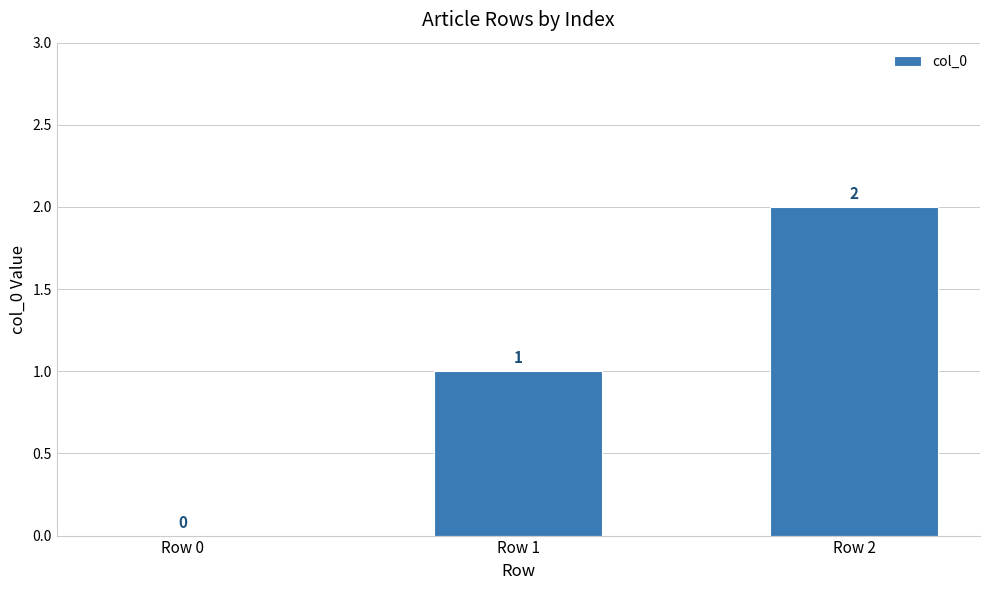

What is the sum of the values at Row 1 and Row 2?

3